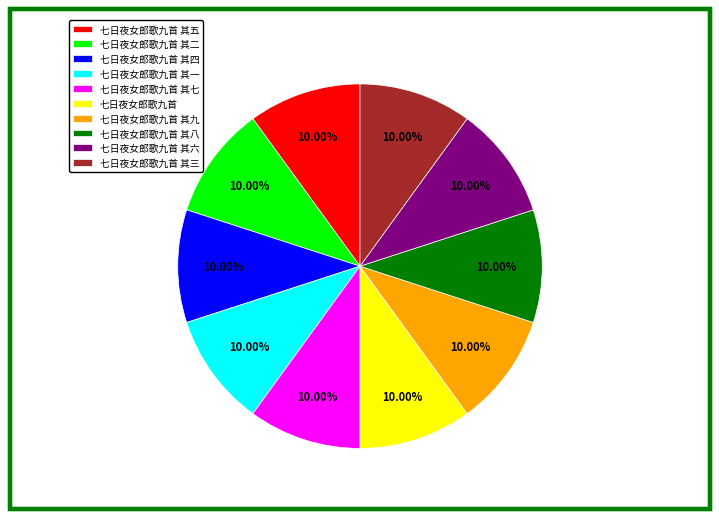

Is there a majority slice in this chart?

No